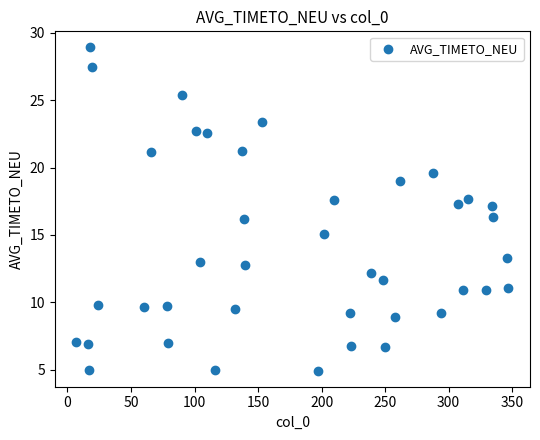

What is the range of X values (max minus min)?

340.0